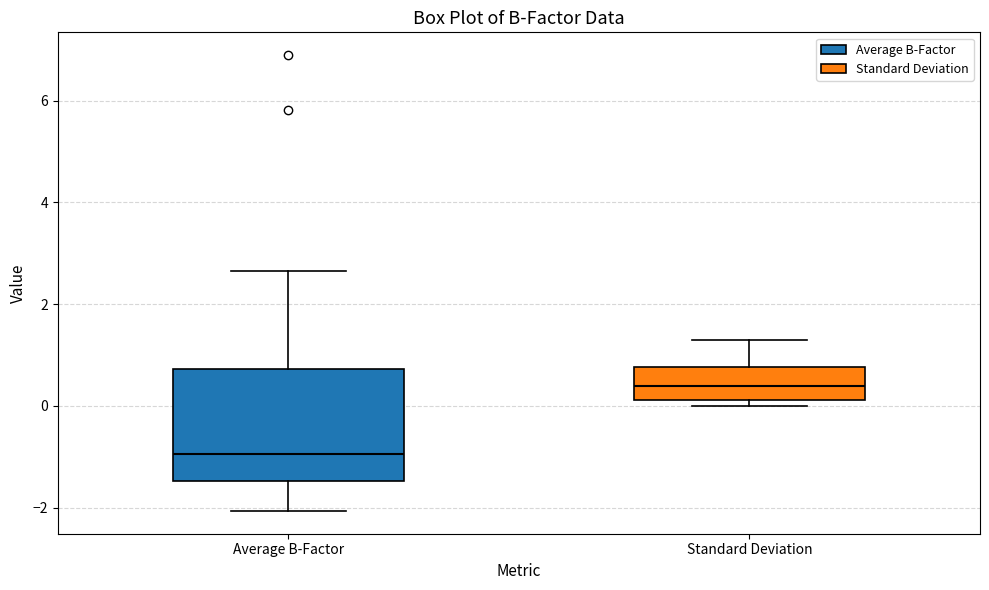

Reading left to right, transcribe this box plot: for each box, give where its median line is, the range the box spans, and where its two whiskers end, as read against the y-axis. The values are not printed on the chart, so give them approximately, as read against the axis.

Average B-Factor: median -1.0, box -1.4 to 0.8, whiskers -2.0 to 2.6
Standard Deviation: median 0.4, box 0.2 to 0.8, whiskers 0.0 to 1.4